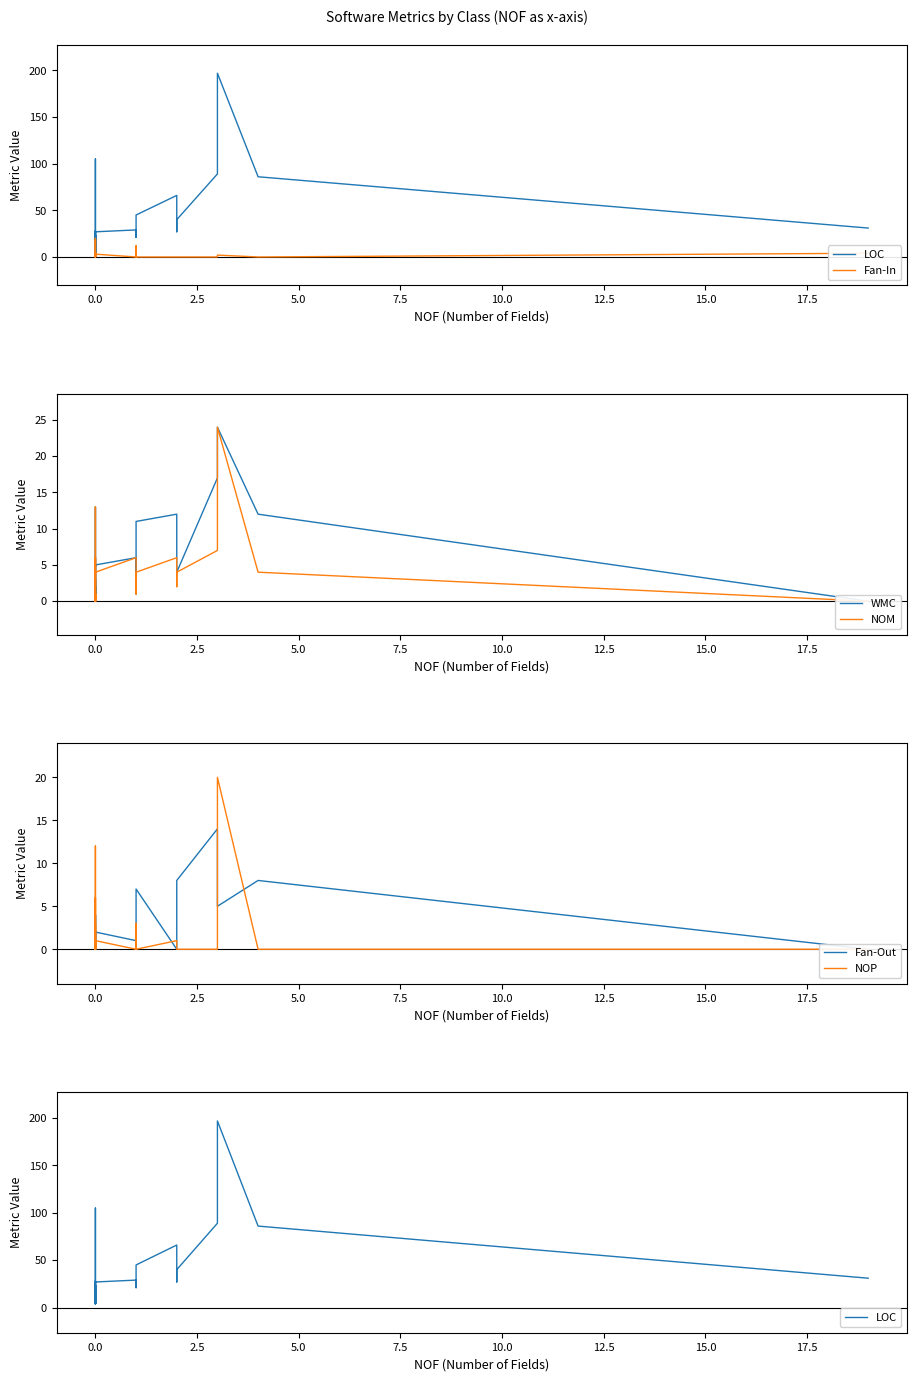

Count the number of categories in the chart.

40